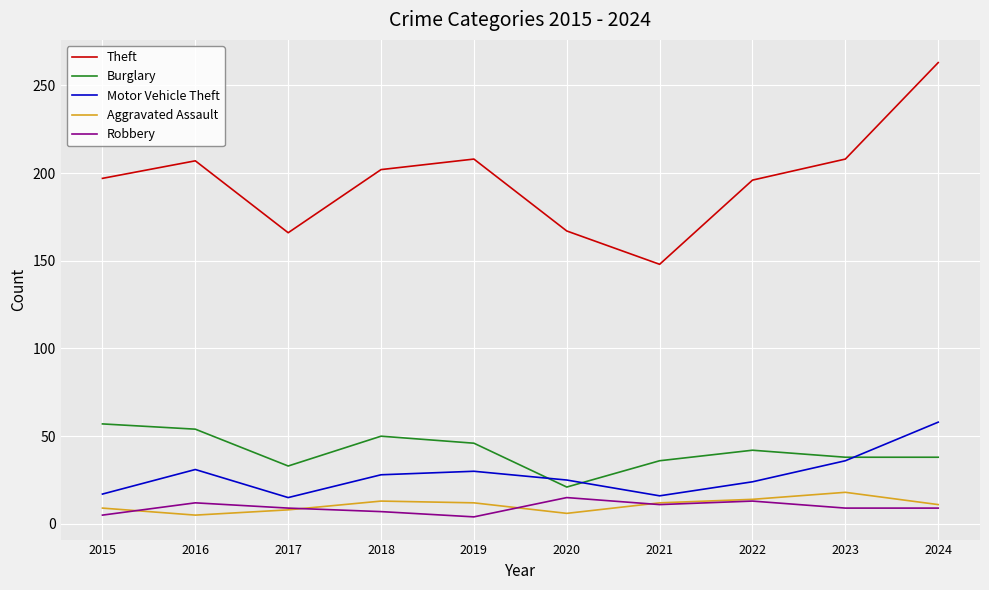

At which category is the sum across all series the highest?

2024